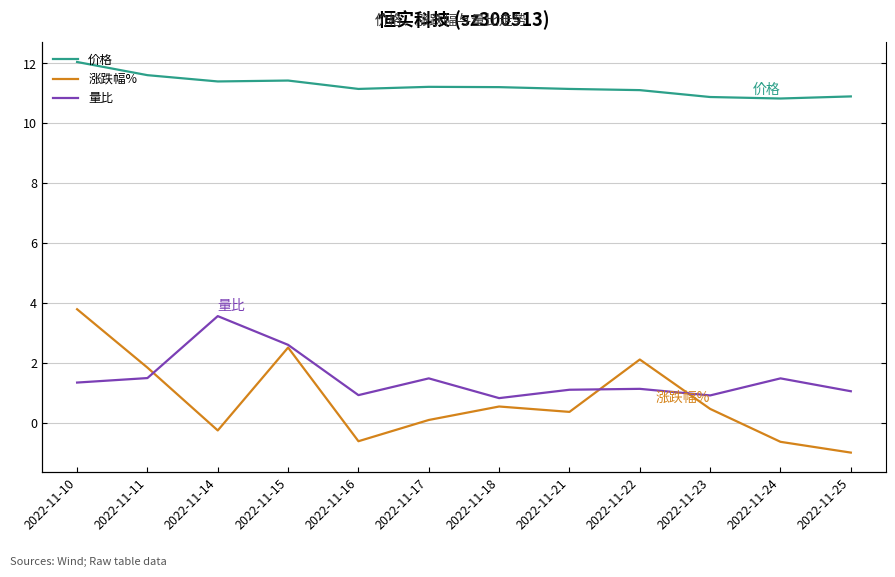

Reading left to right, extract all data points from this chart.

价格: 12.1	11.6	11.4	11.4	11.2	11.2	11.2	11.2	11.1	10.9	10.8	10.9
涨跌幅%: 3.8	1.8	-0.3	2.5	-0.6	0.1	0.5	0.4	2.1	0.5	-0.6	-1.0
量比: 1.3	1.5	3.6	2.6	0.9	1.5	0.8	1.1	1.1	0.9	1.5	1.1